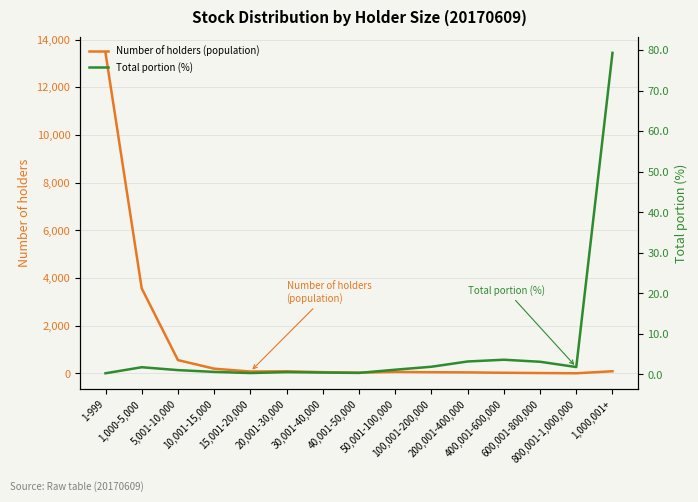

Is it true that Number of holders (population) equals 18.0 at 600,001-800,000?

True